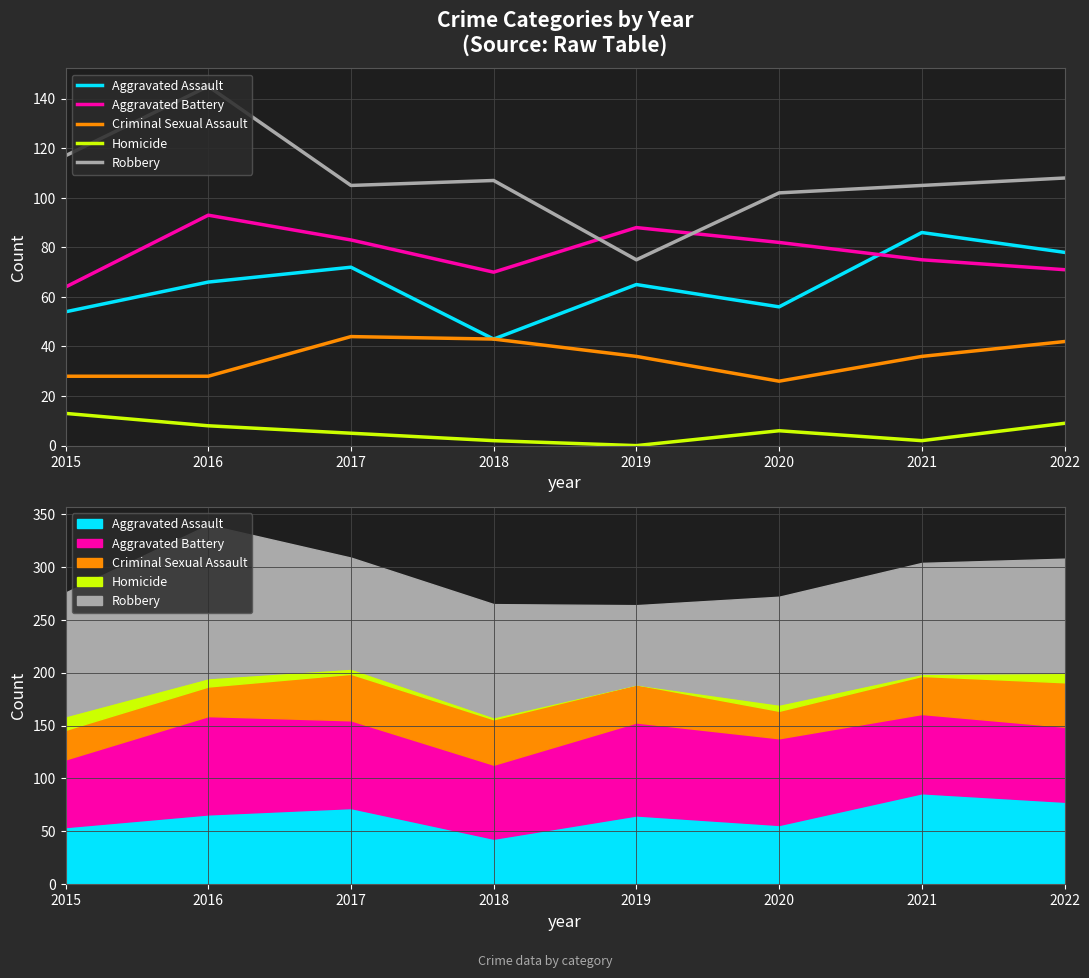

Does the chart have visible grid lines?

Yes